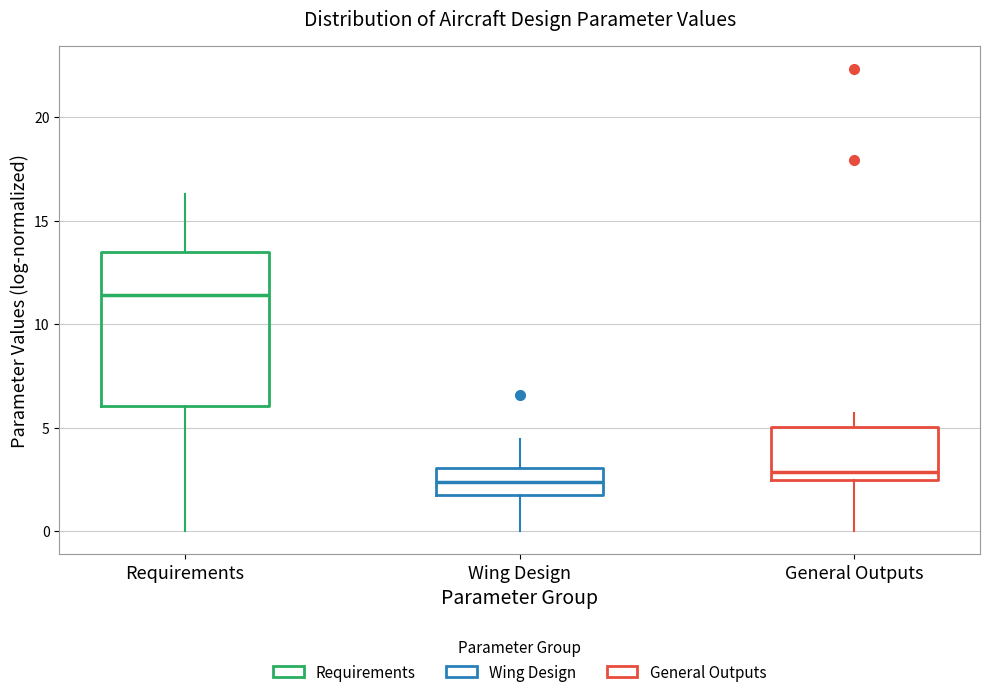

Which box is the tallest, from its lower edge to its upper edge?

Requirements